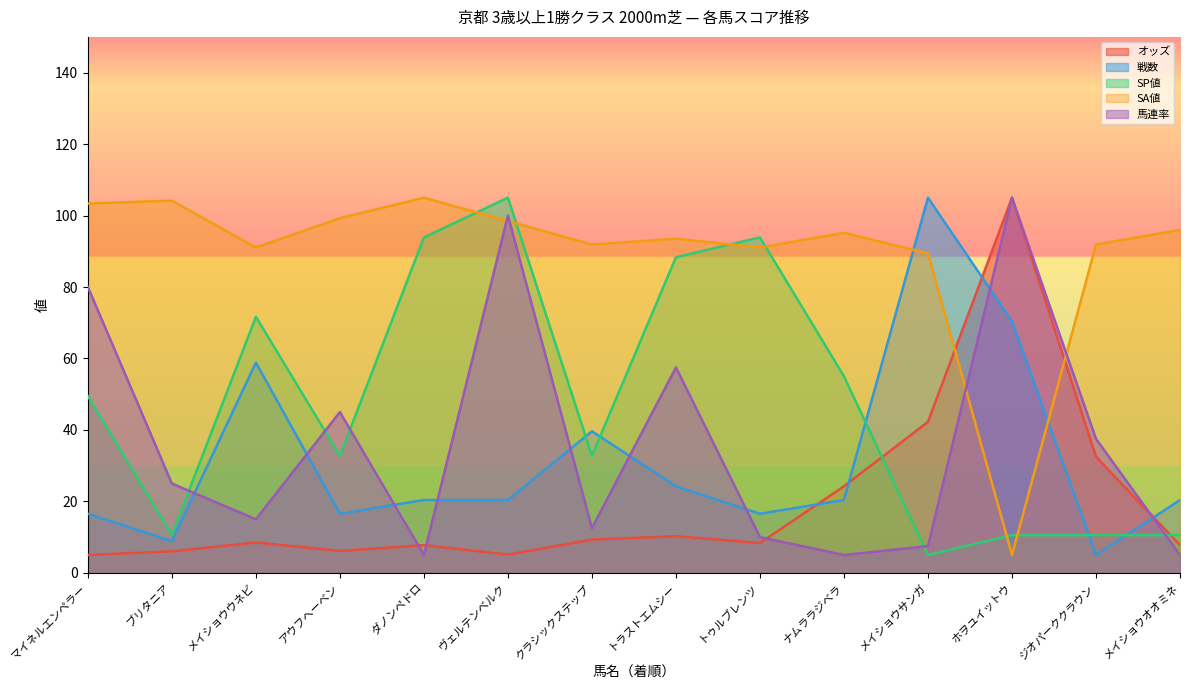

Which category has the highest value across all series?

ホヲユイットウ